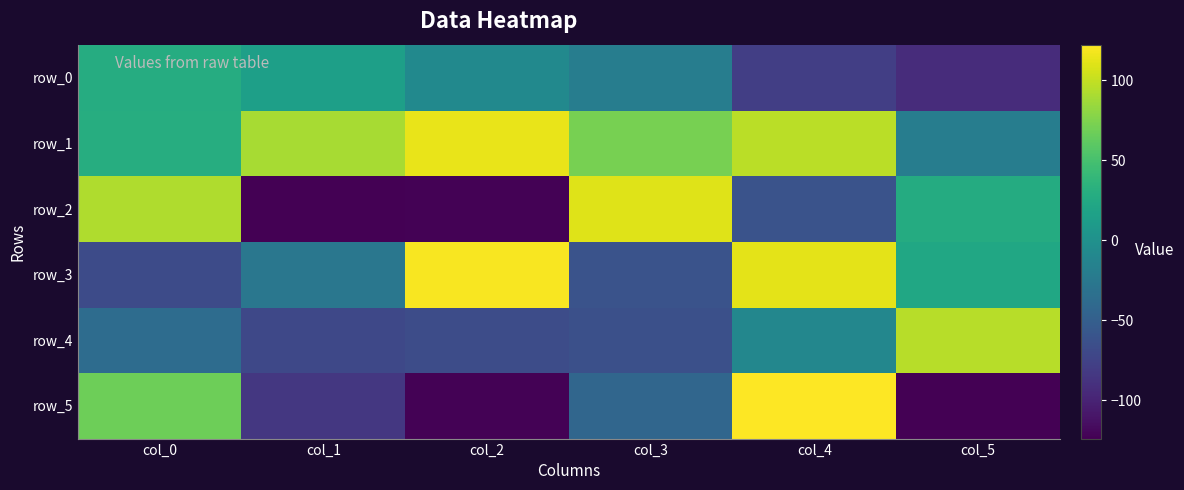

Which category has the highest value in the row_3 series?

col_2